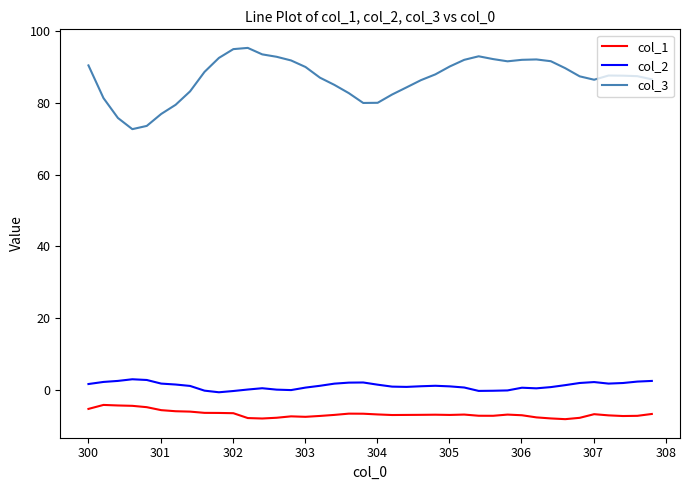

What is the smallest value displayed?

-8.1